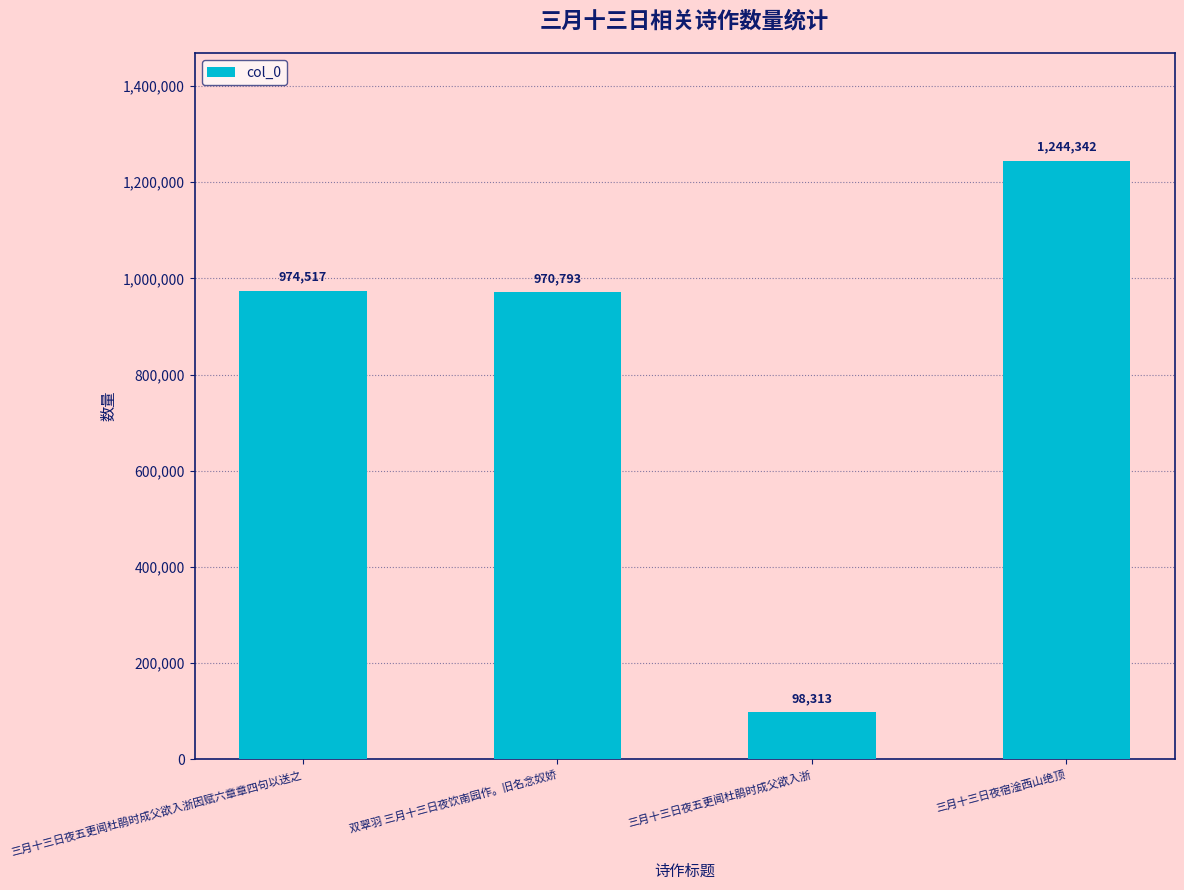

What is the sum of all values?

3287965